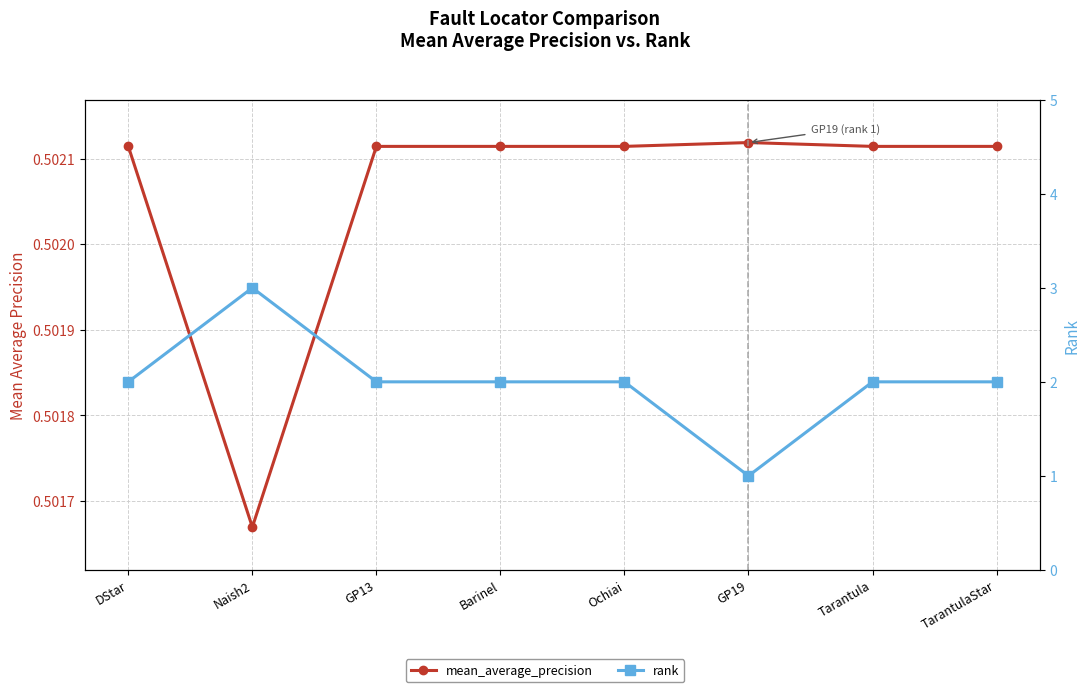

True or false: rank and mean_average_precision cross at least once.

False